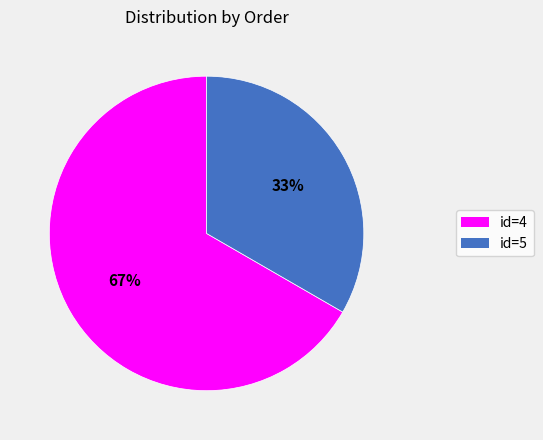

What is the ratio of the value at id=5 to the value at id=4?

0.5